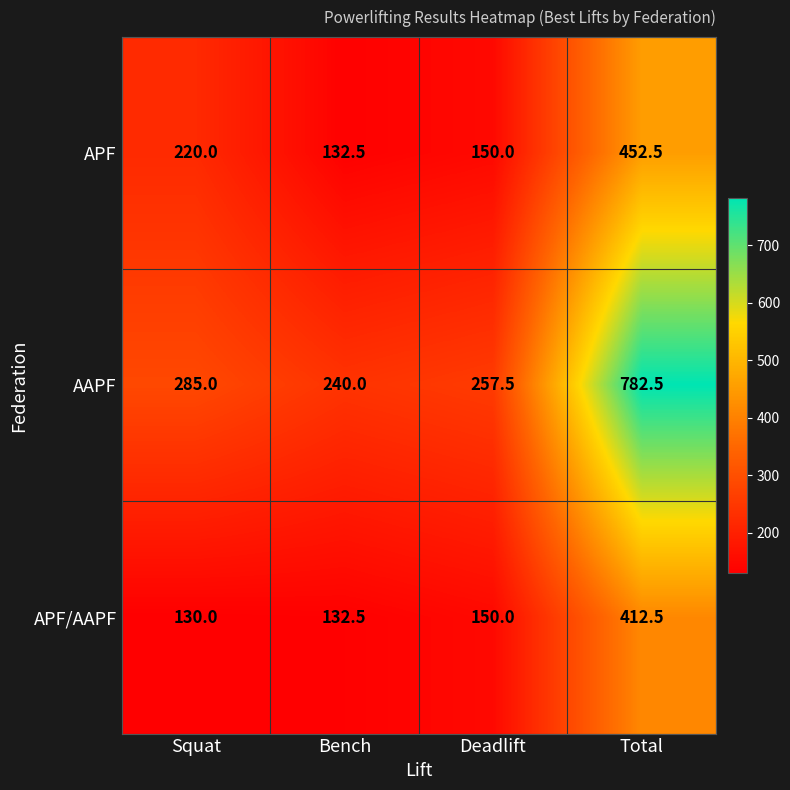

At how many categories does at least one series exceed 530?

1